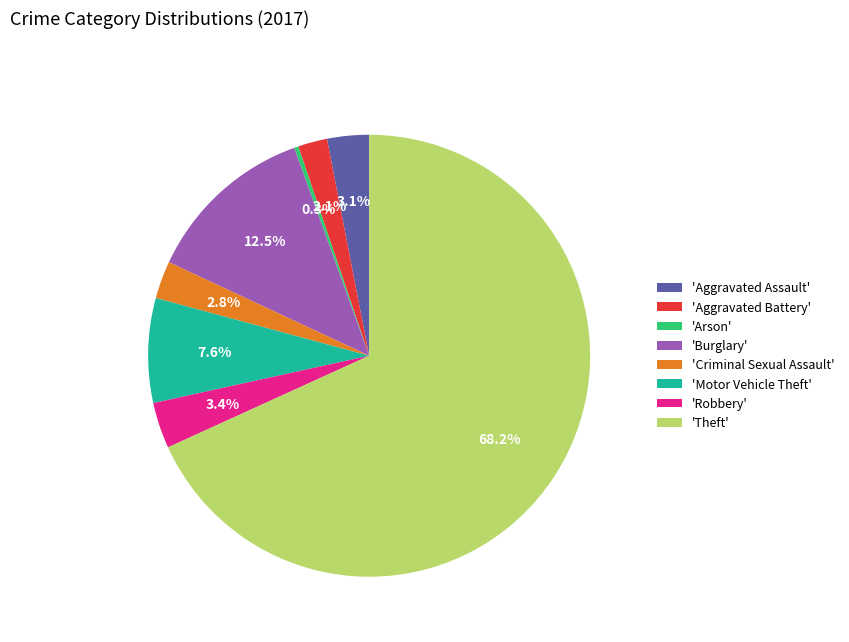

Does 'Burglary' account for over 50% of the chart?

No